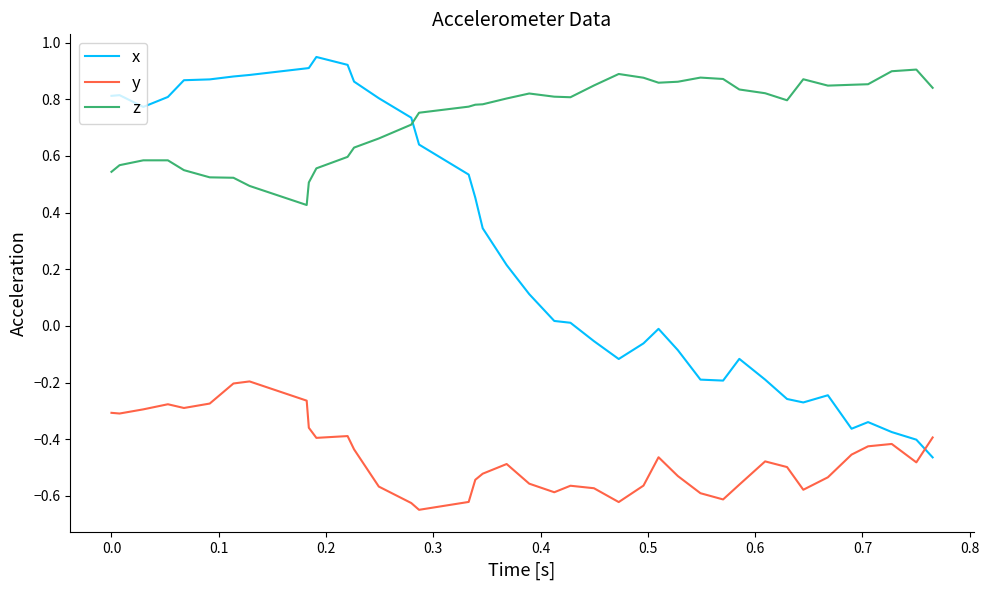

True or false: x and z intersect in this chart.

True